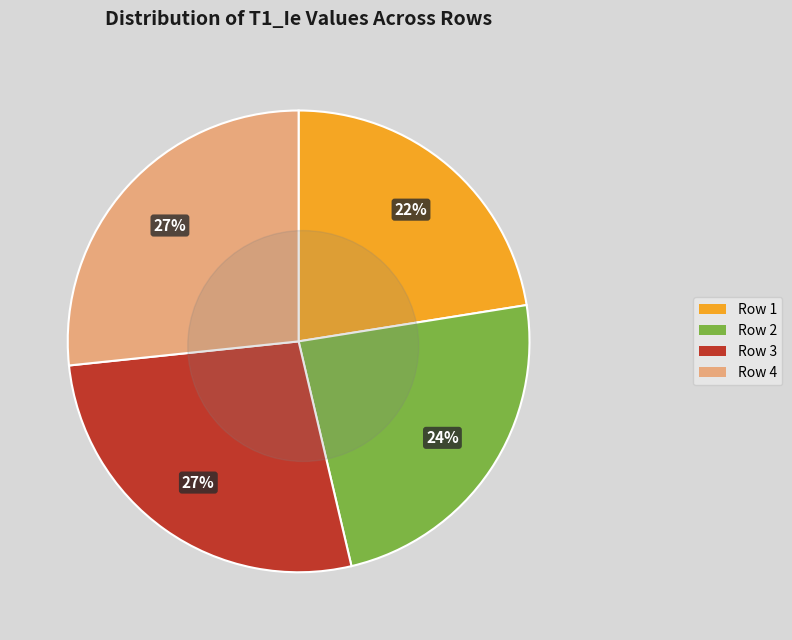

Is the sum of Row 4 and Row 1 greater than half?

No